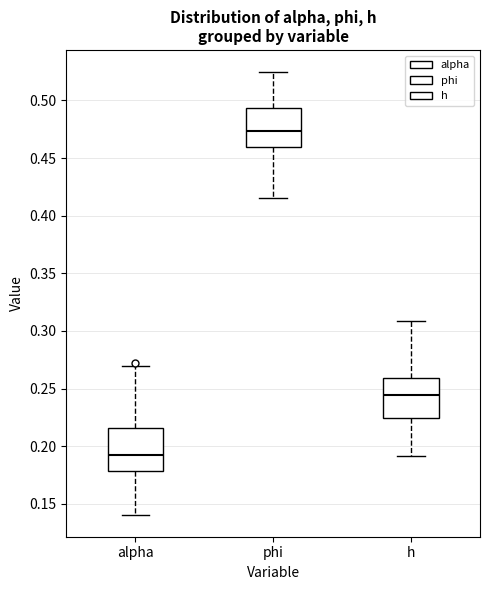

Where does the upper whisker of the box for phi end on the y-axis? The values are not printed on the chart, so give them approximately, as read against the axis.

0.525